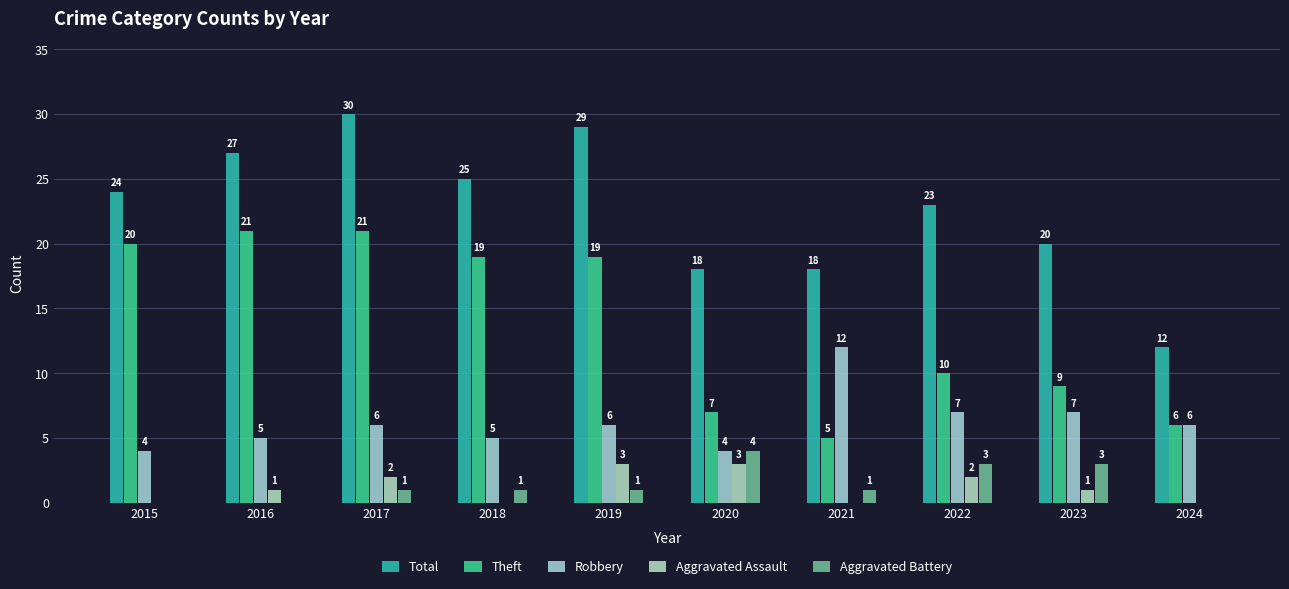

How many categories are shown in the chart?

10